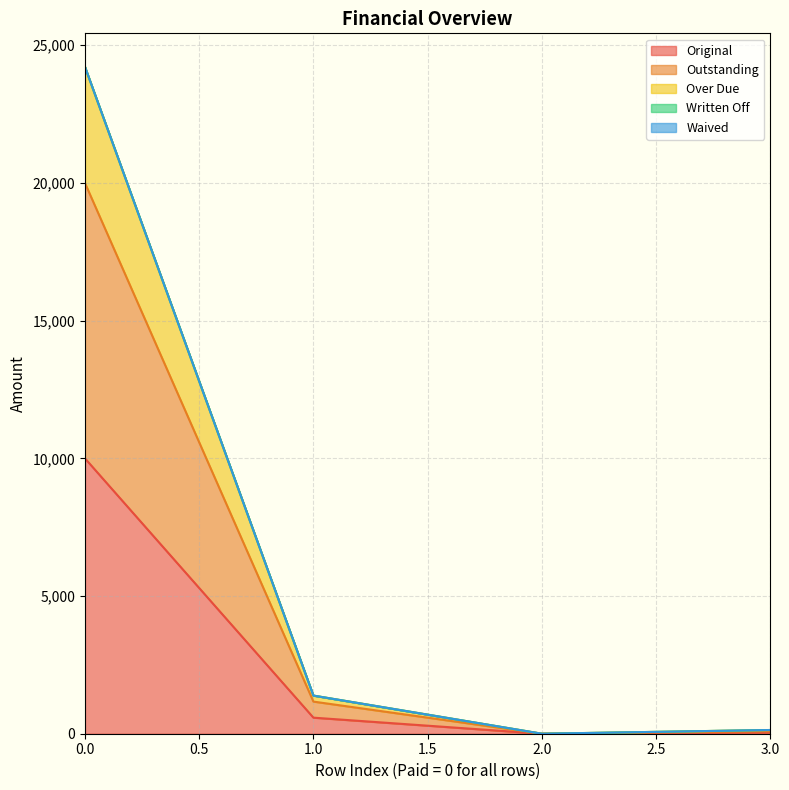

True or false: Over Due and Outstanding intersect in this chart.

False